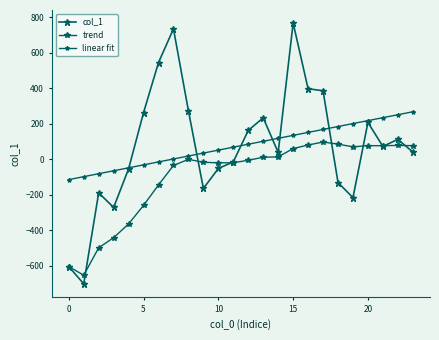

How many lines are shown in the chart?

3